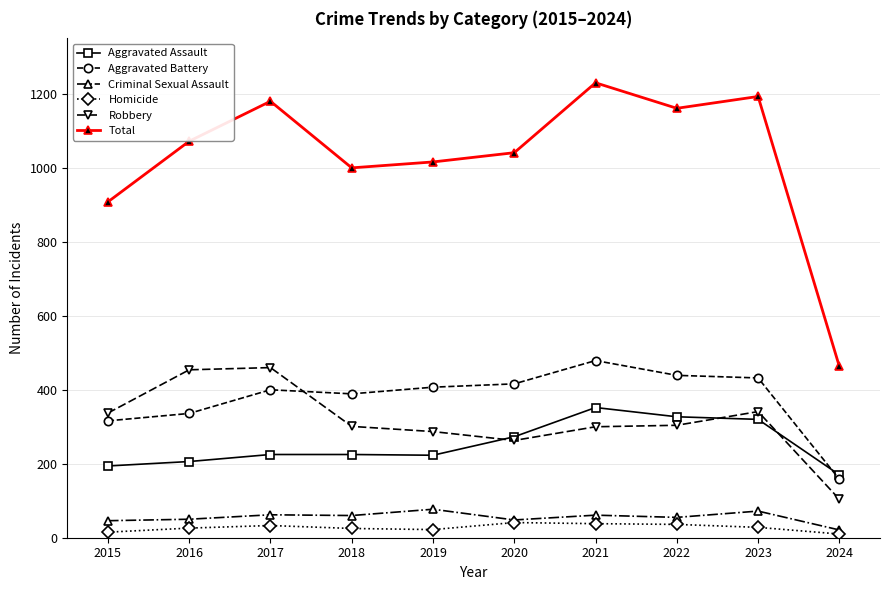

What is the greatest value displayed?

1230